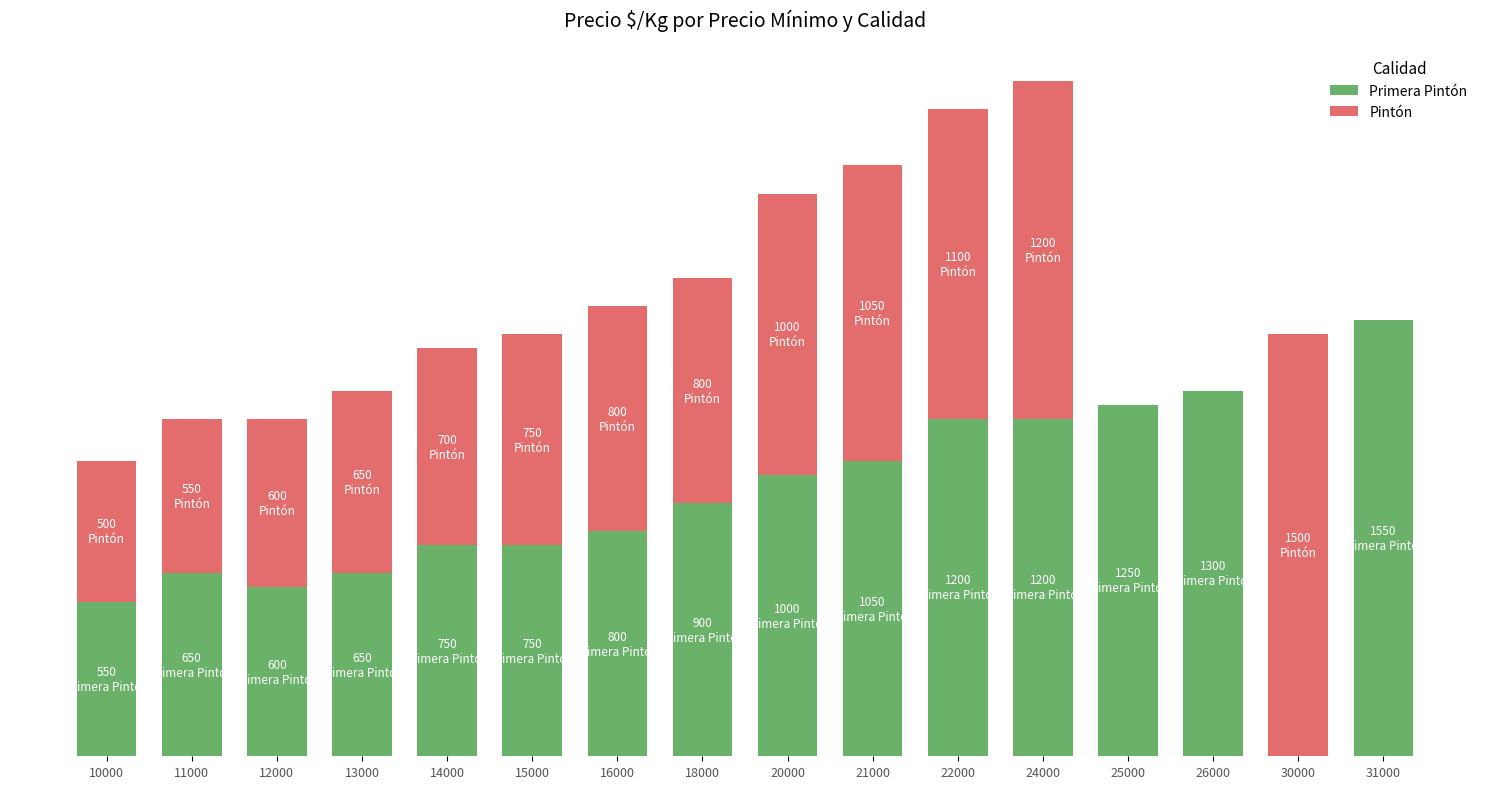

What are all the series names shown in the legend?

Primera Pintón, Pintón